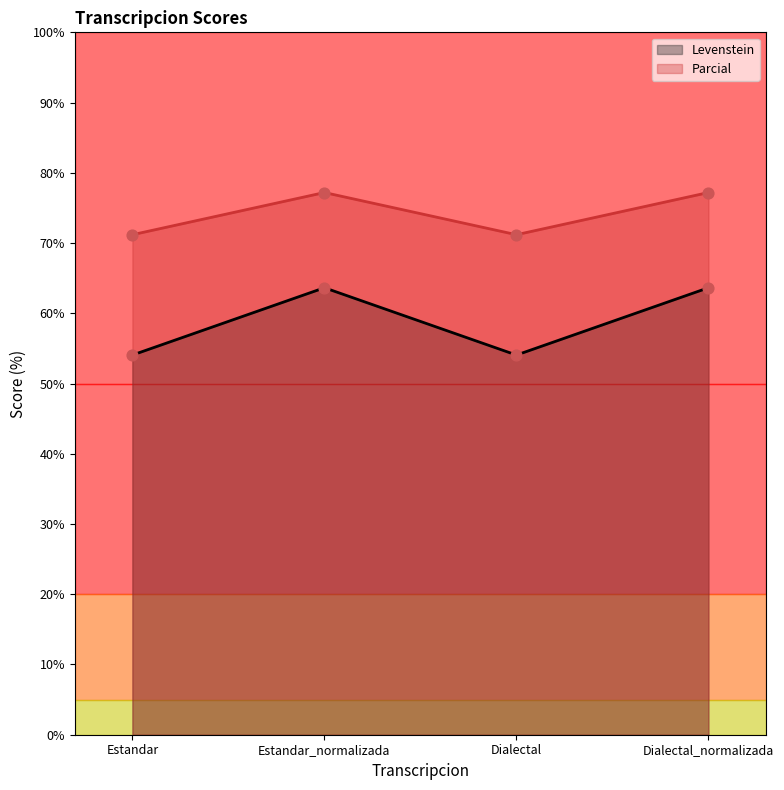

Which series has the widest spread of values?

Levenstein